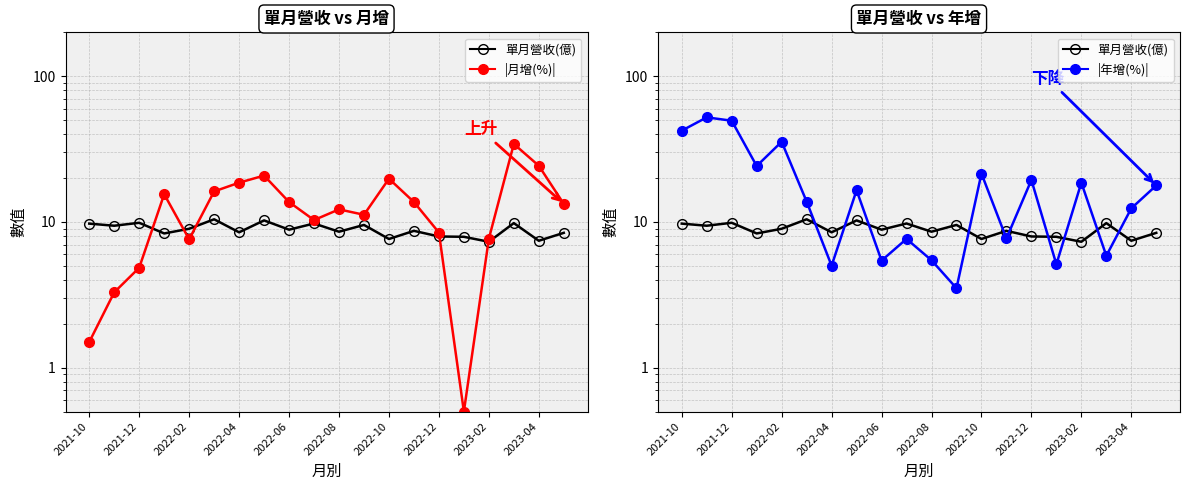

What are all the series names shown in the legend?

單月營收(億), |月增(%)|, |年增(%)|